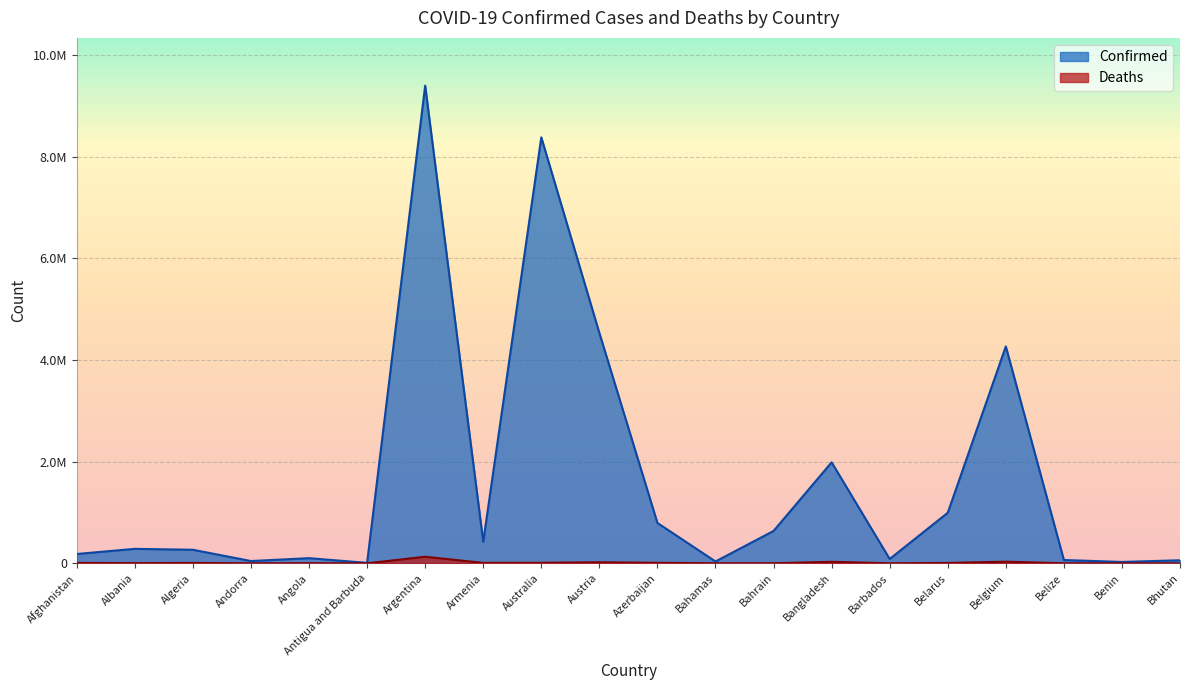

At which category does Confirmed reach its first local valley?

Andorra